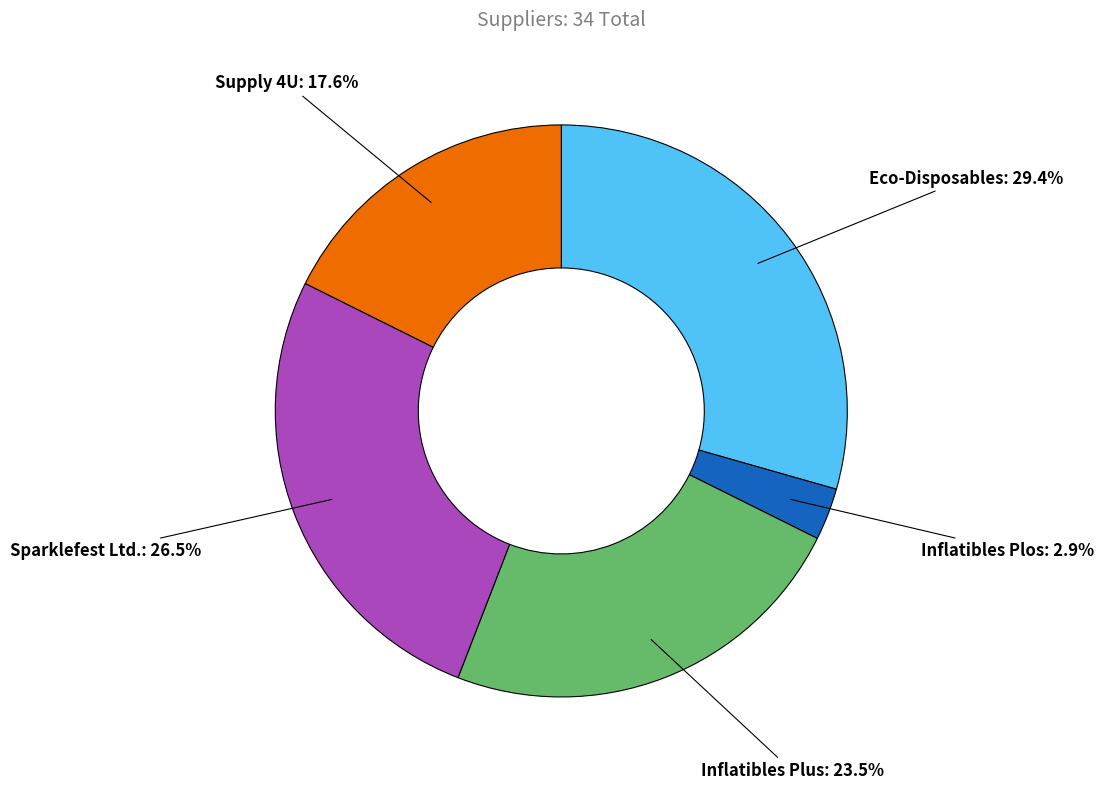

Is there a majority slice in this chart?

No